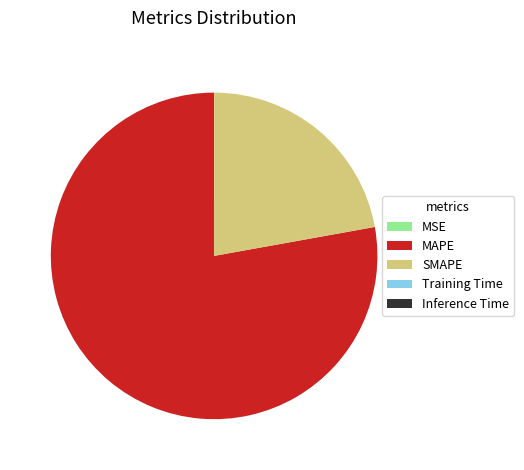

Which category has the biggest portion of the pie?

MAPE